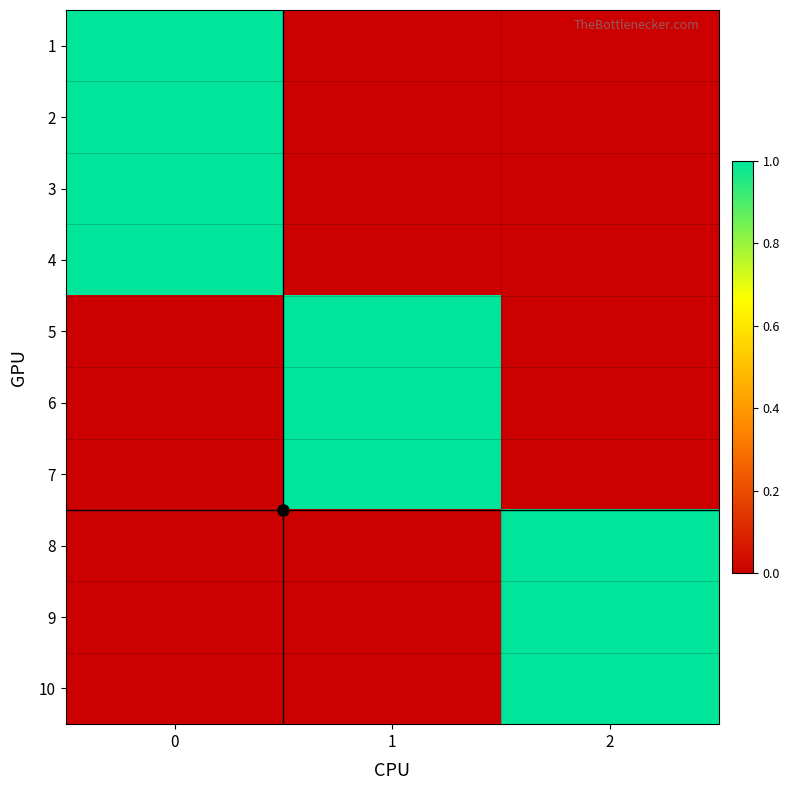

What is the total value across all series at 1?

3